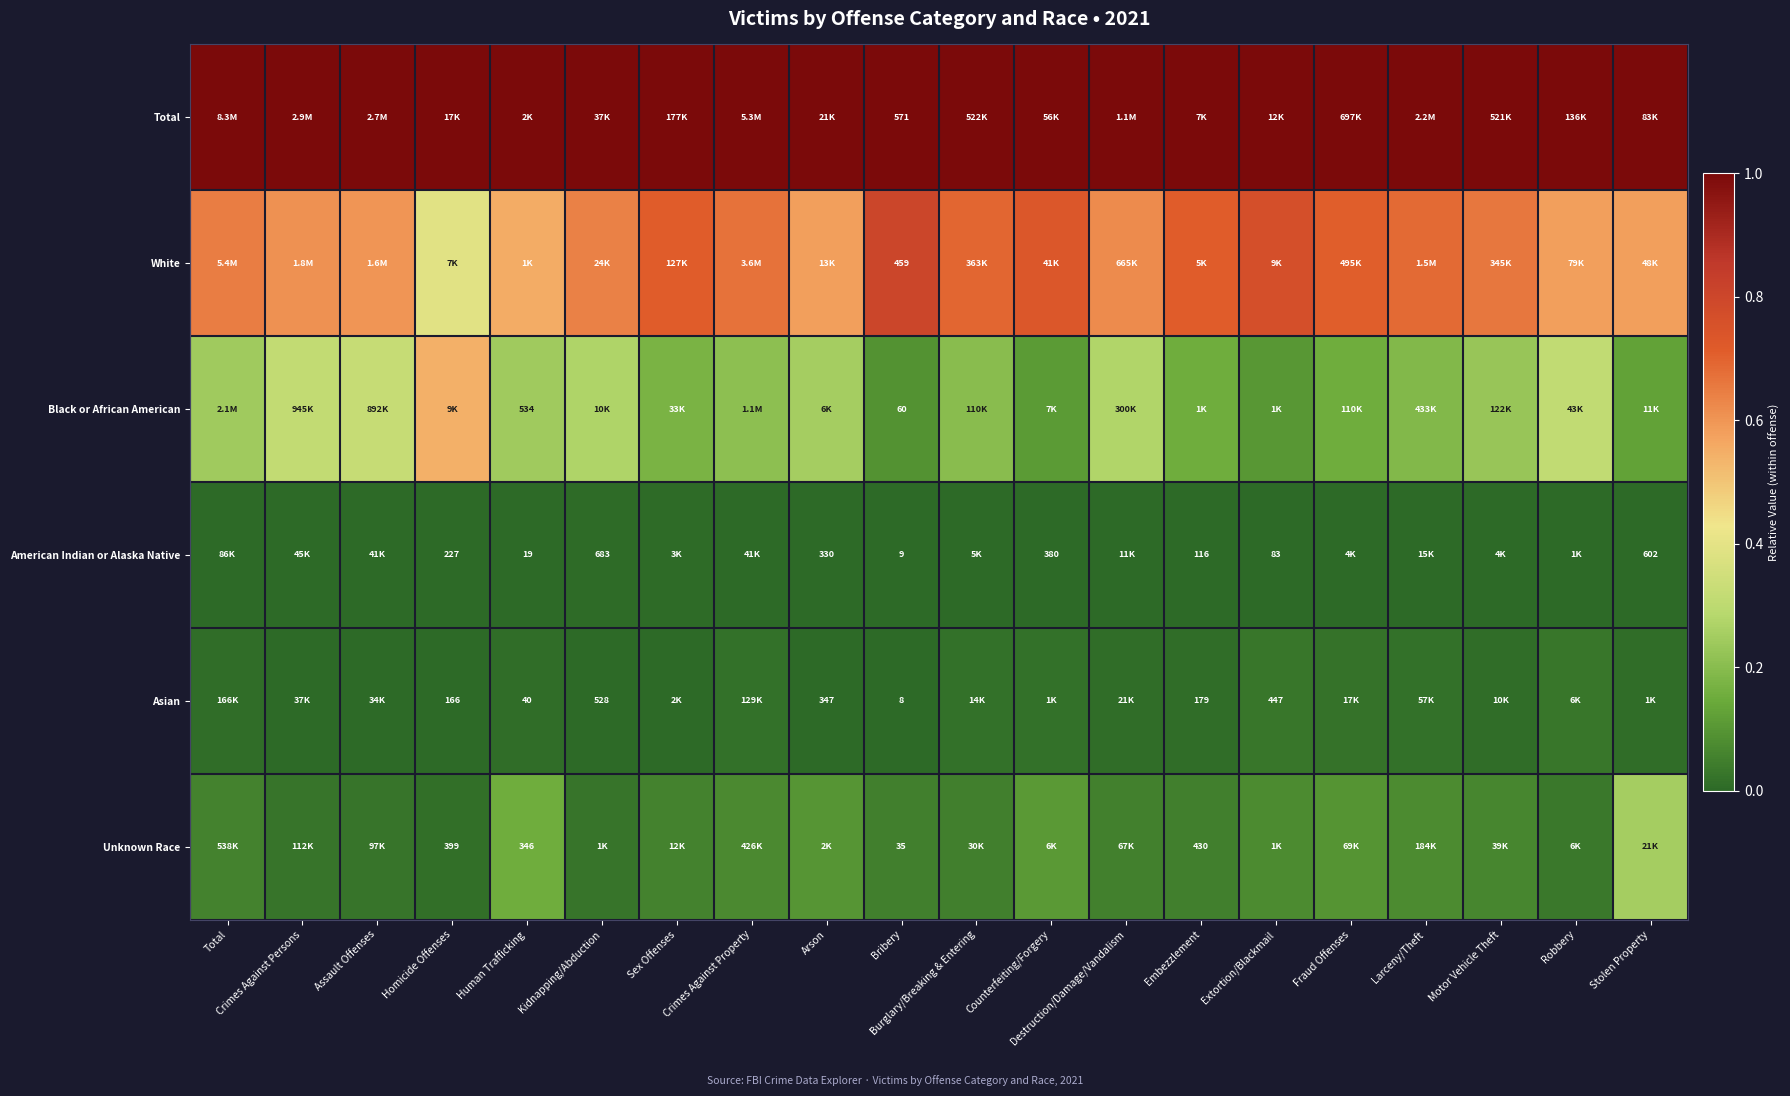

How many distinct data groups are displayed?

6